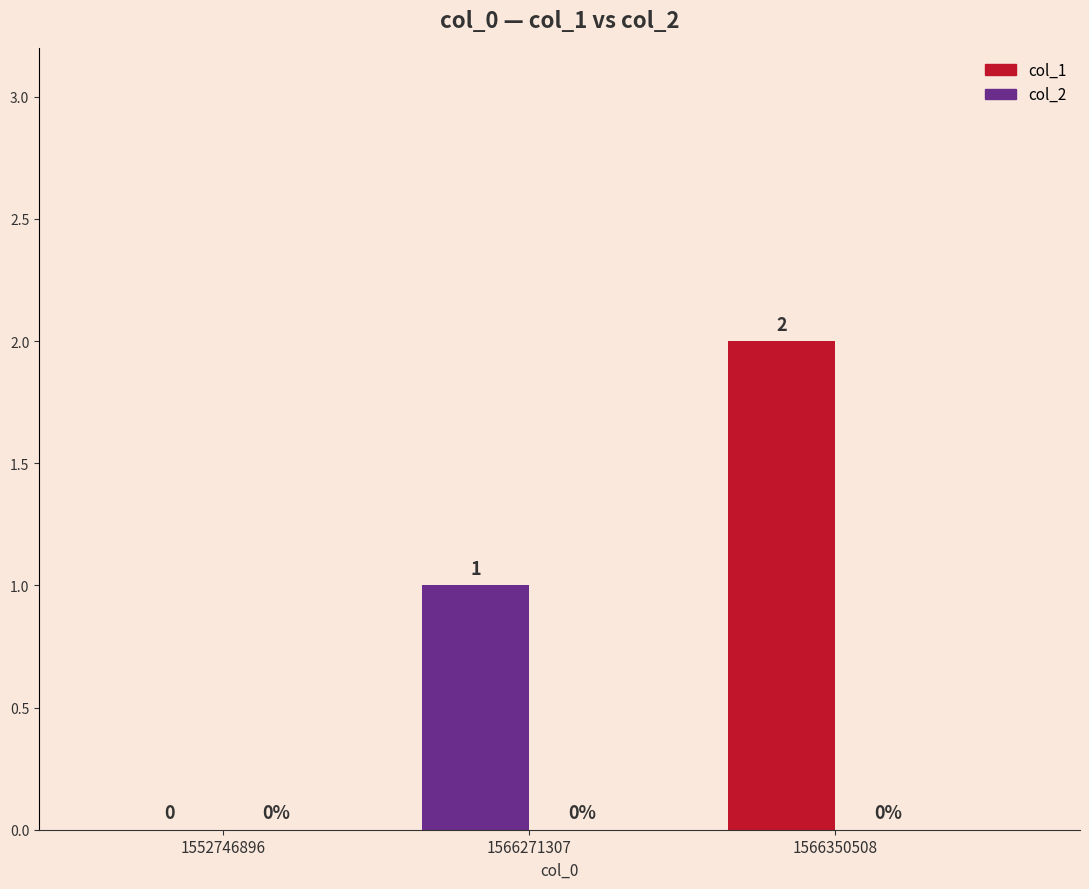

Rank the series at 1566271307 from lowest to highest value.

col_2, col_1